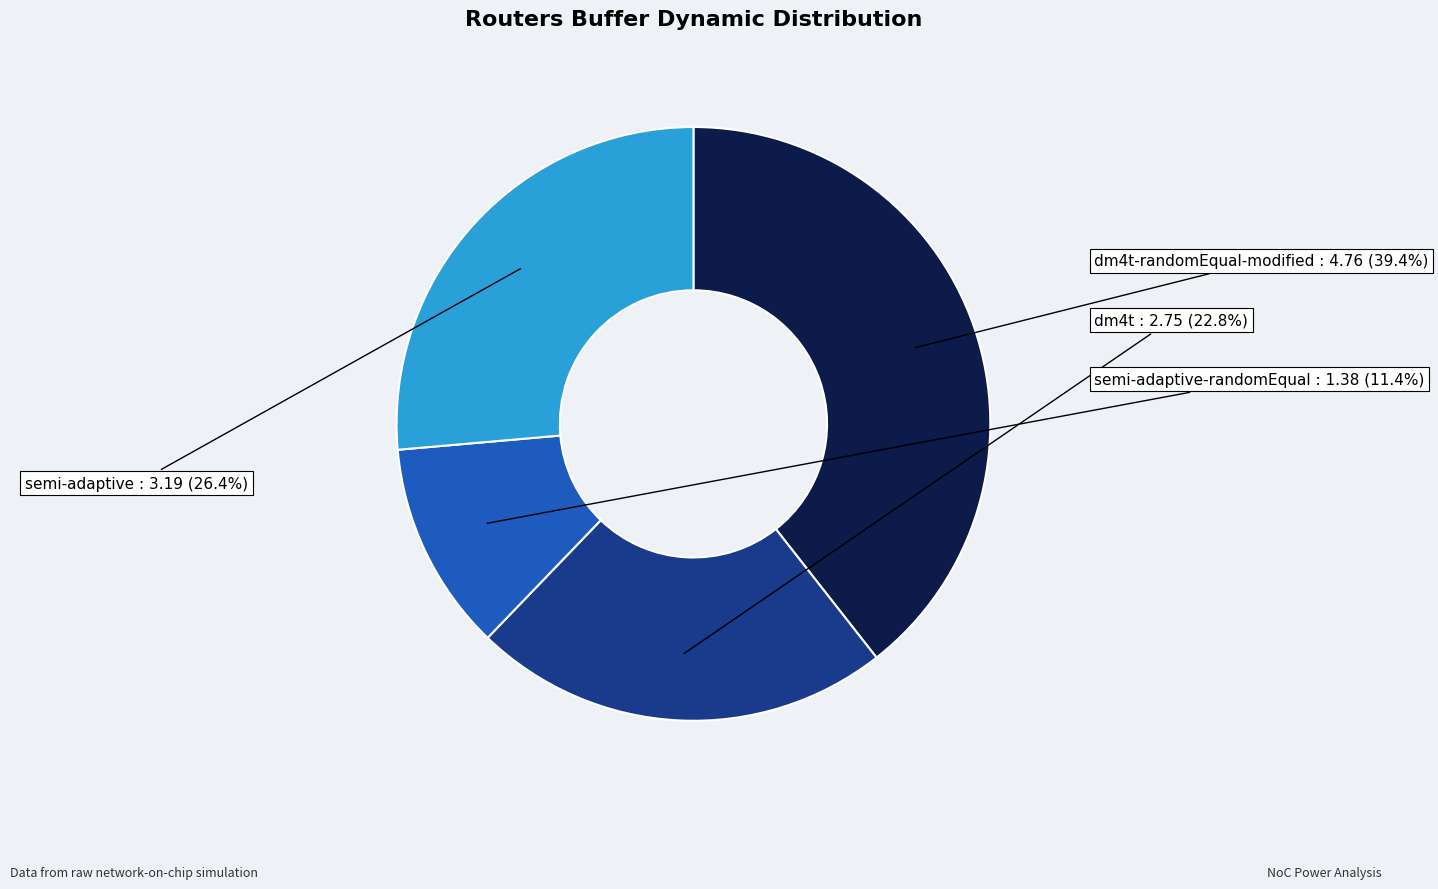

Is there any slice that represents more than half of the pie?

No